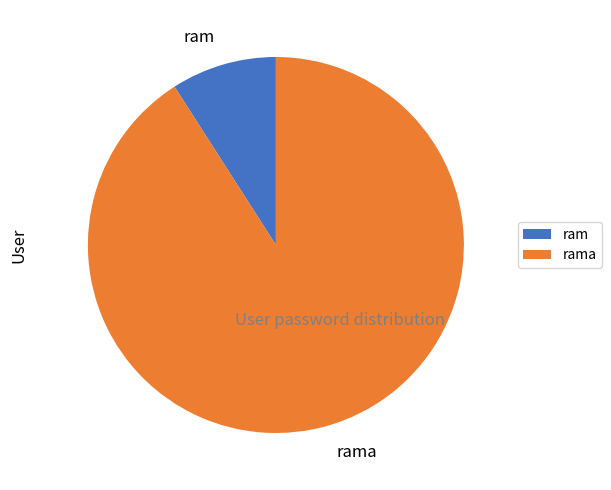

How many slices are in this pie chart?

2